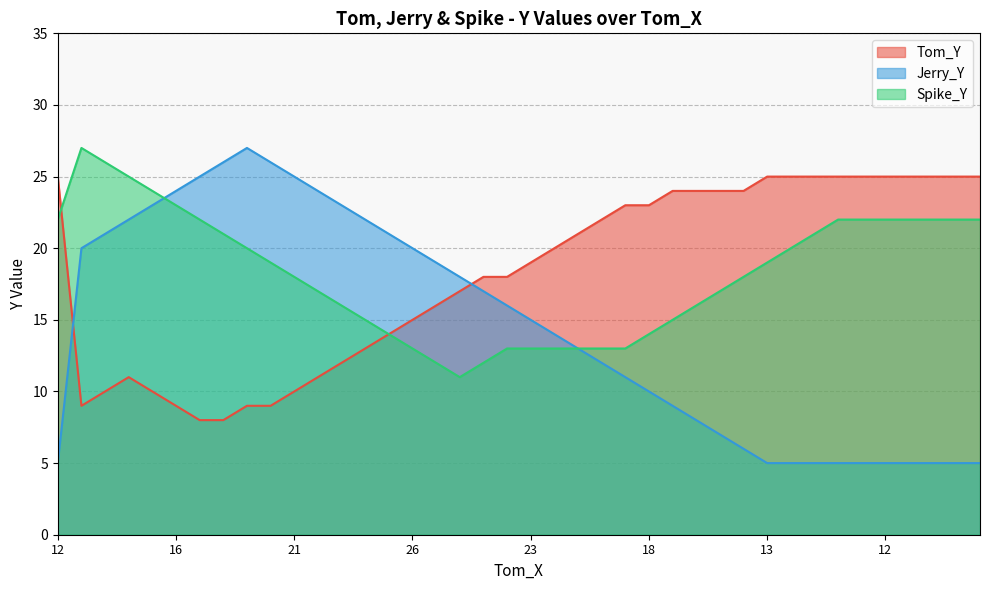

What is the difference between the Spike_Y values at 12 and 17?

7